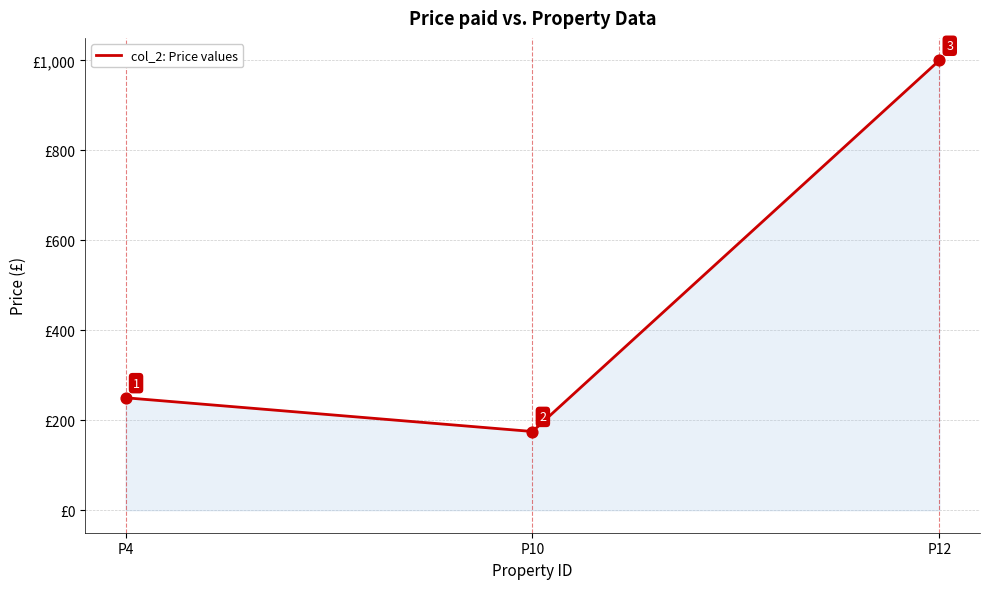

Which has a higher value, P12 or P10?

P12